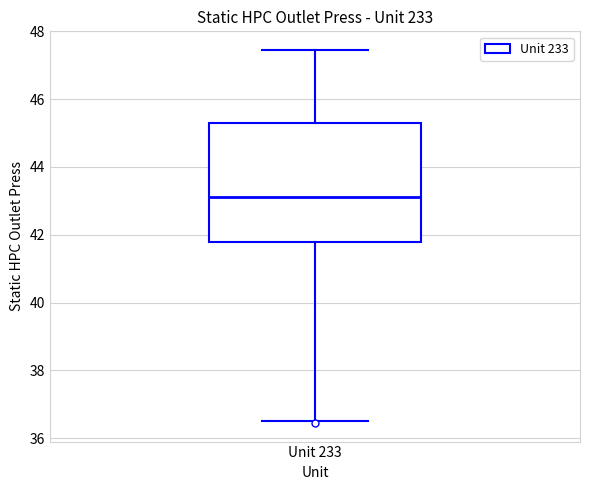

Read this box plot against the y-axis: the position of the median line, the range covered by the box, and the ends of both whiskers. The values are not printed on the chart, so give them approximately, as read against the axis.

median 43.2, box 41.8 to 45.2, whiskers 36.6 to 47.4